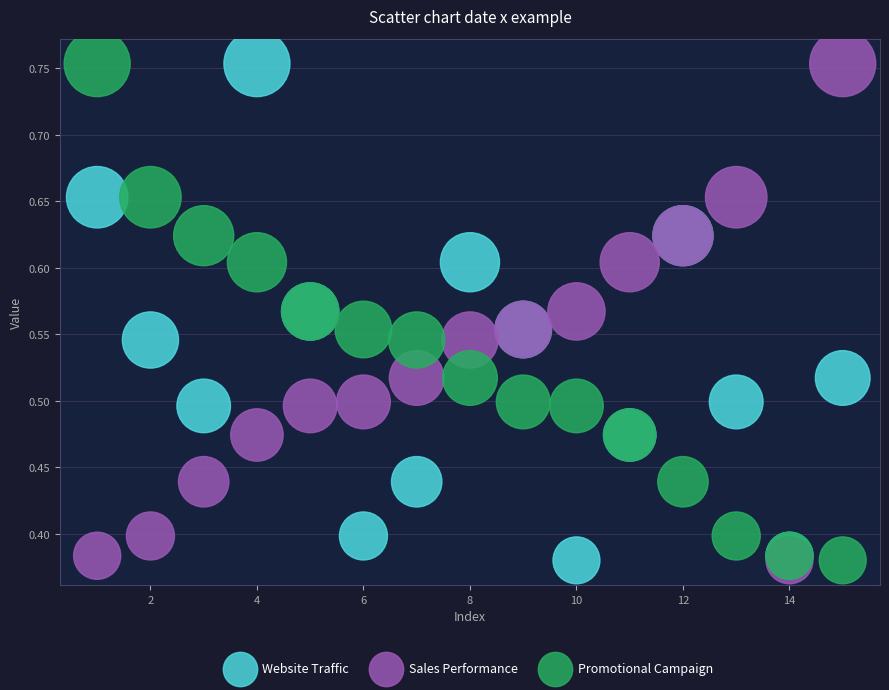

What are all the series names shown in the legend?

Website Traffic, Sales Performance, Promotional Campaign